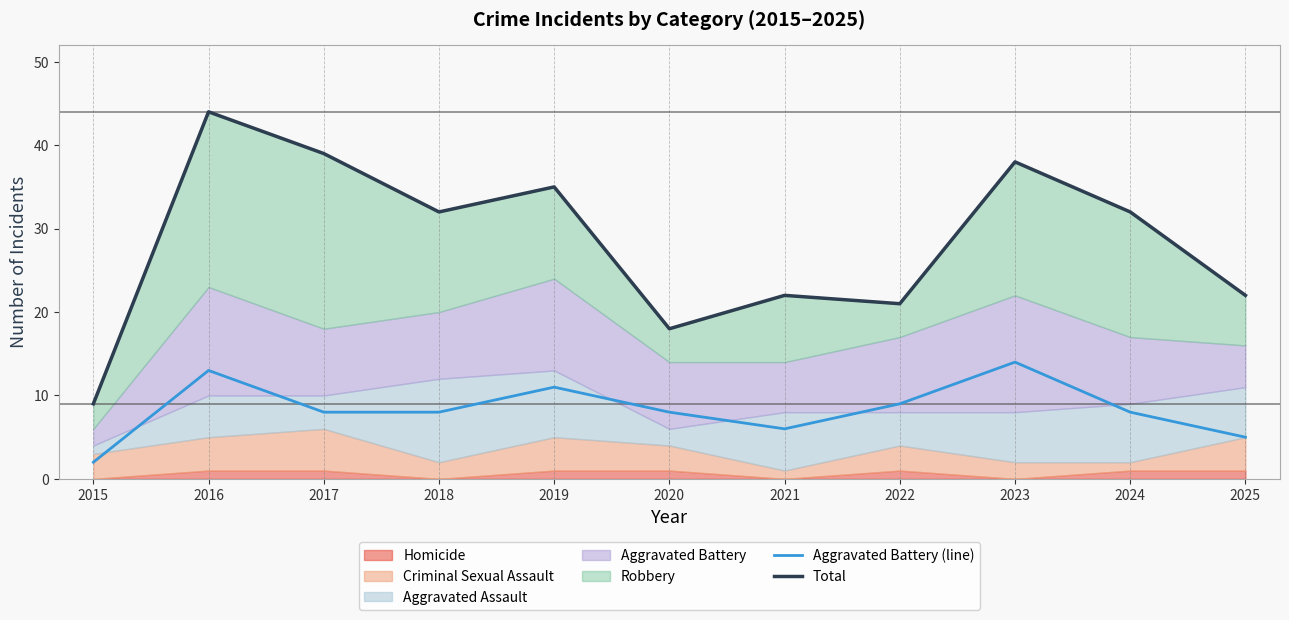

Which has a higher value, 2023 or 2016?

2023